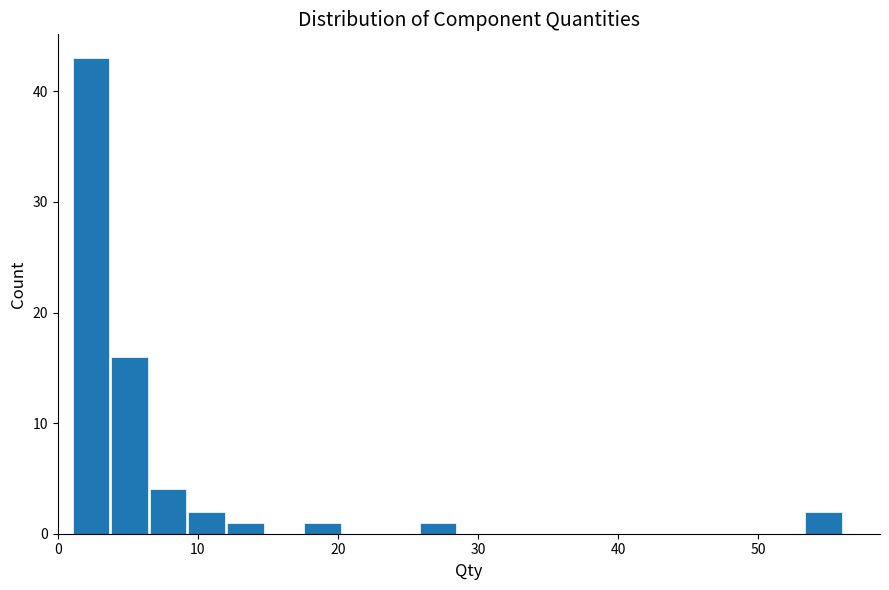

Read against the x-axis, roughly where is the centre of the tallest bar?

2